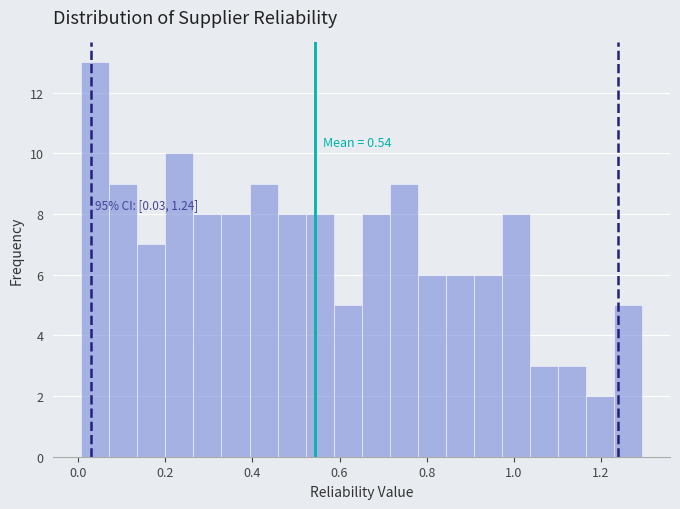

Around what value on the x-axis is the tallest bar? Give the approximate position of its centre, as read against the axis.

0.04